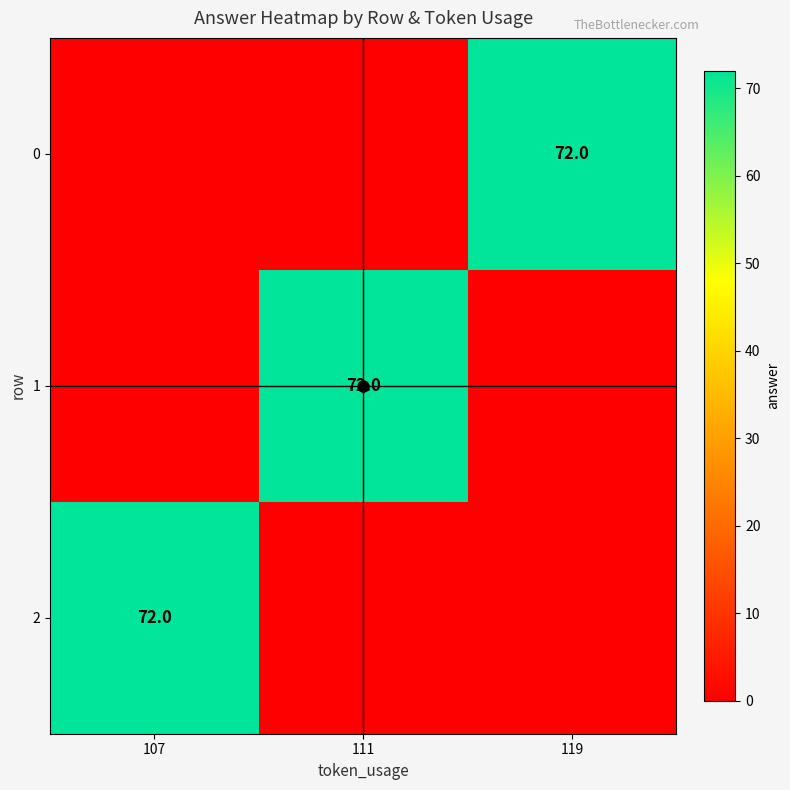

The 1 series shows 72 at 111. True or false?

True